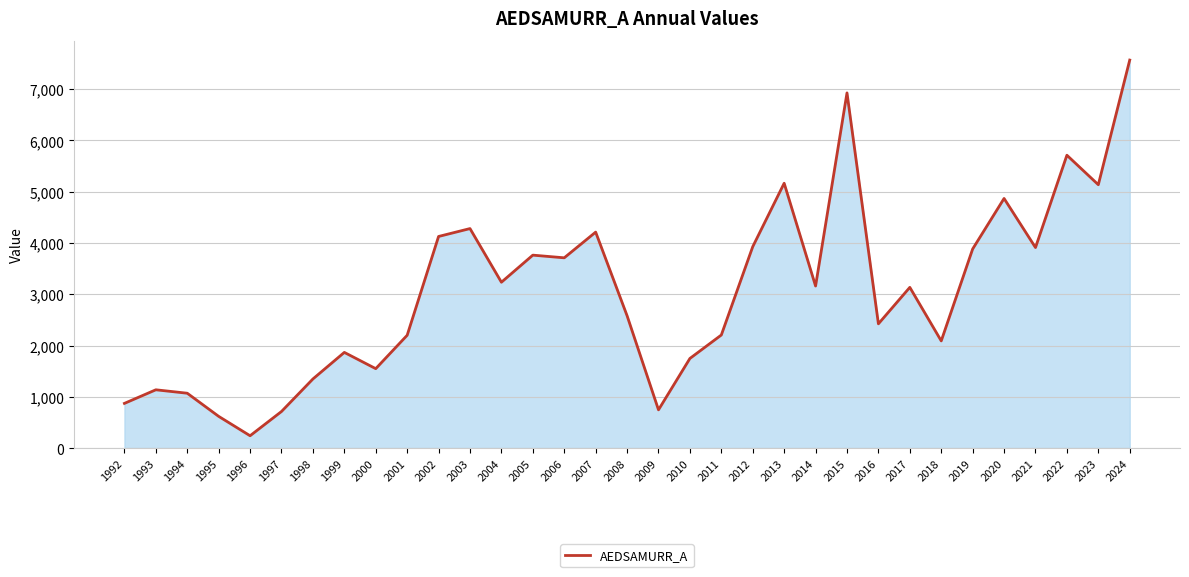

What is the ratio of the value at 1994 to the value at 1997?

1.5